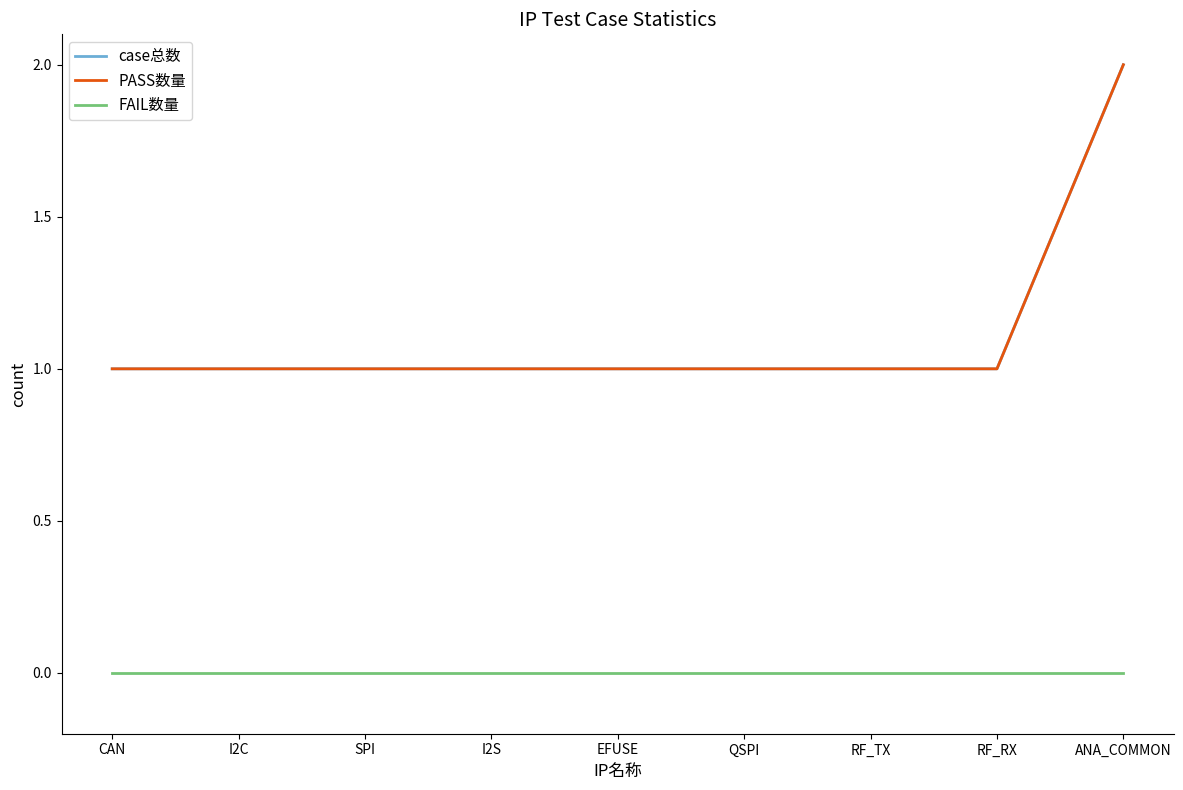

What is the maximum value for PASS数量?

2